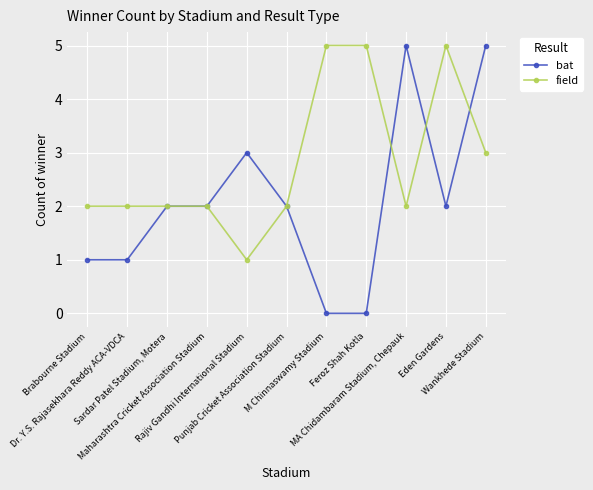

List the series in order of their overall mean, highest first.

field, bat